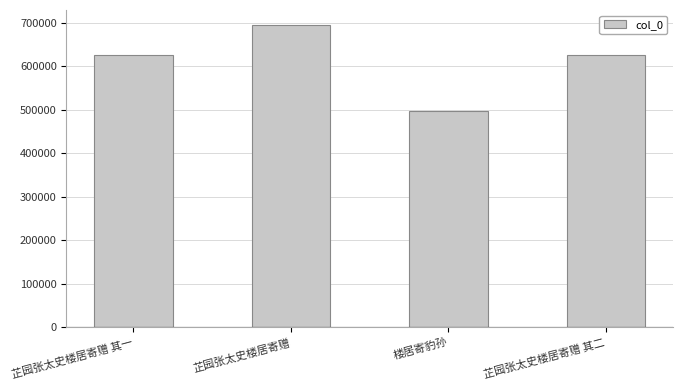

What is the difference between the values at 芷园张太史楼居寄赠 其二 and 芷园张太史楼居寄赠 其一?

1